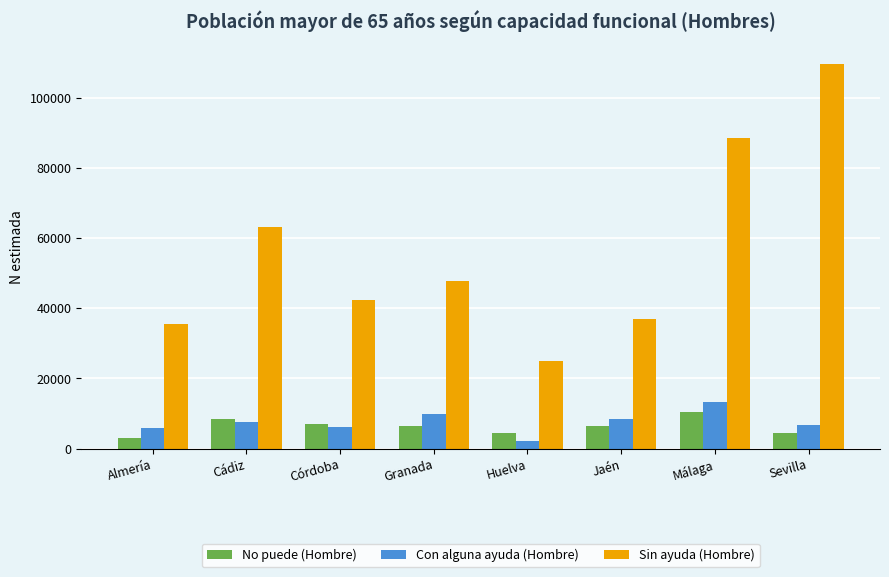

What is the value of the No puede (Hombre) bar at the 4th from the left?

6413